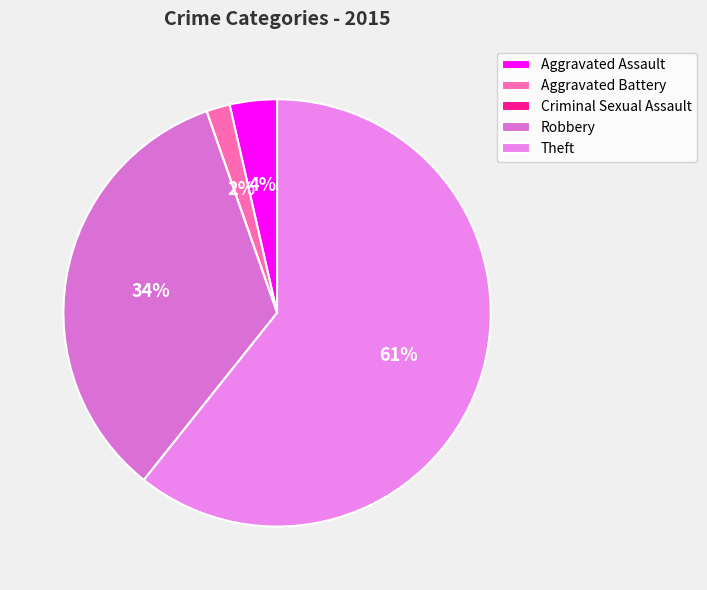

Which category has the biggest portion of the pie?

Theft